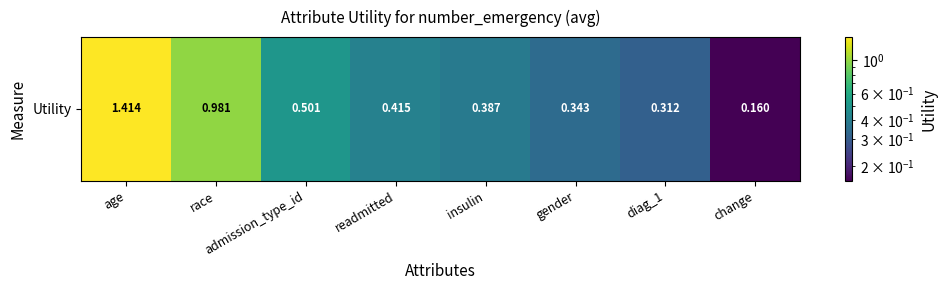

What is the greatest value displayed?

1.4